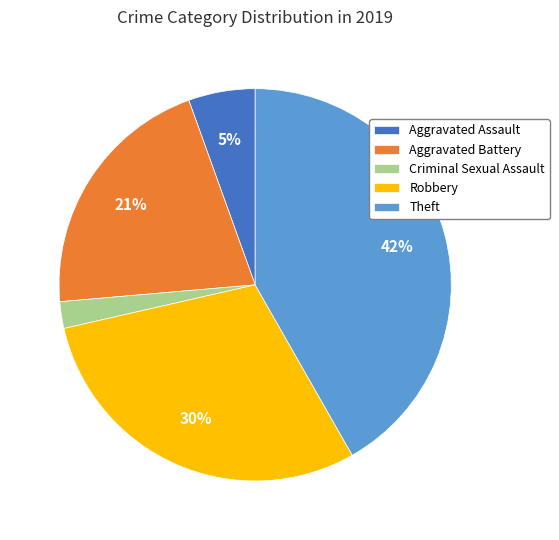

True or false: Aggravated Battery accounts for 21% of the total.

True